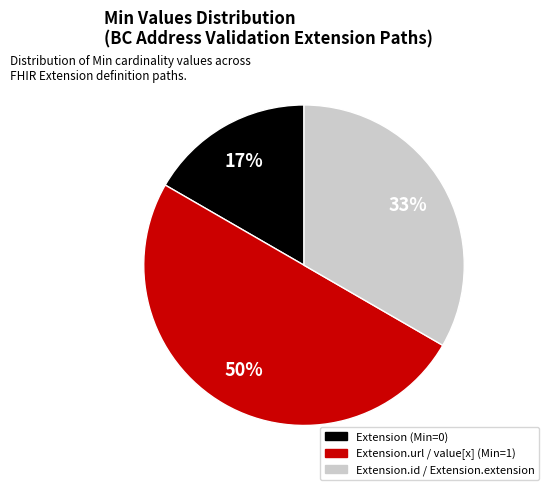

Do Extension.url / value[x] (Min=1) and Extension.id / Extension.extension together represent more than half of the pie?

Yes